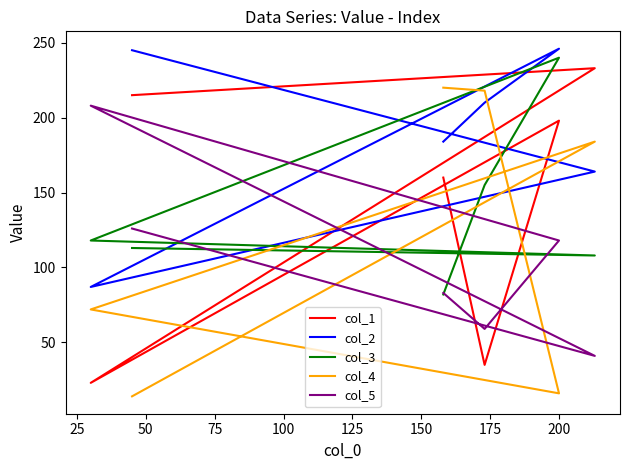

Which series ends up on top after the final intersection of col_3 and col_5?

col_5